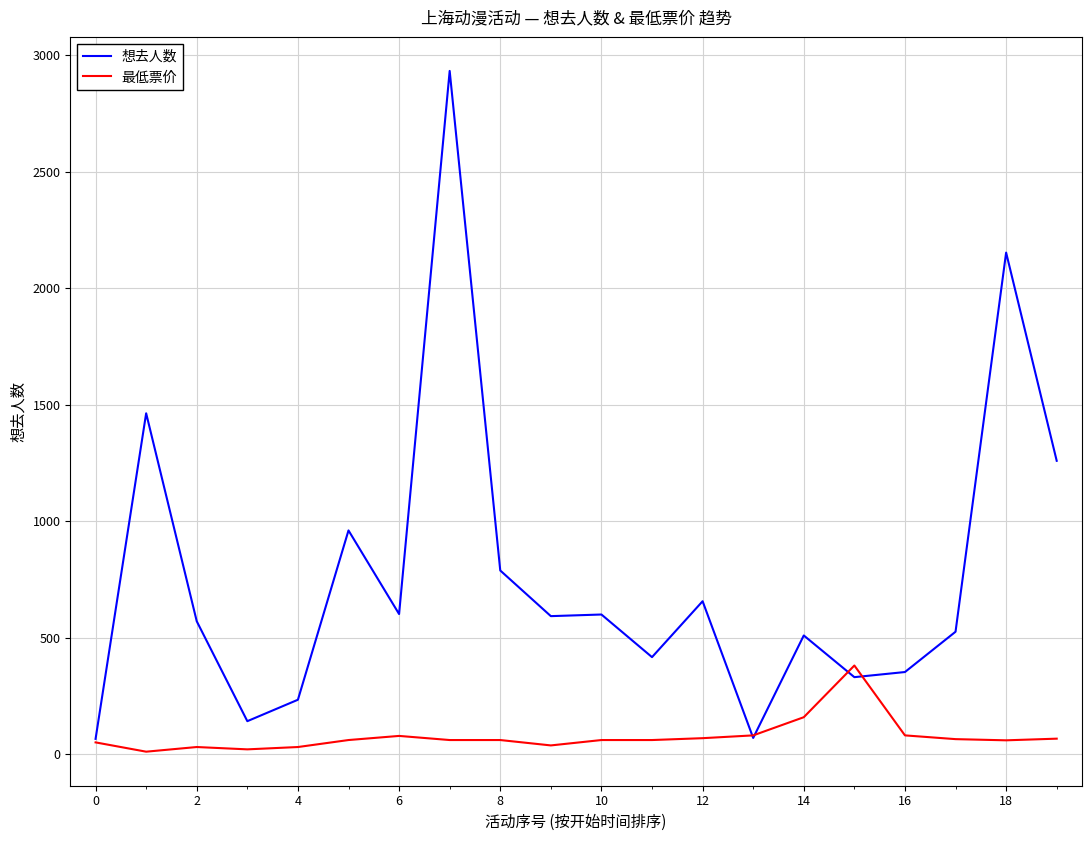

Is this an area chart (filled region under the line)?

No